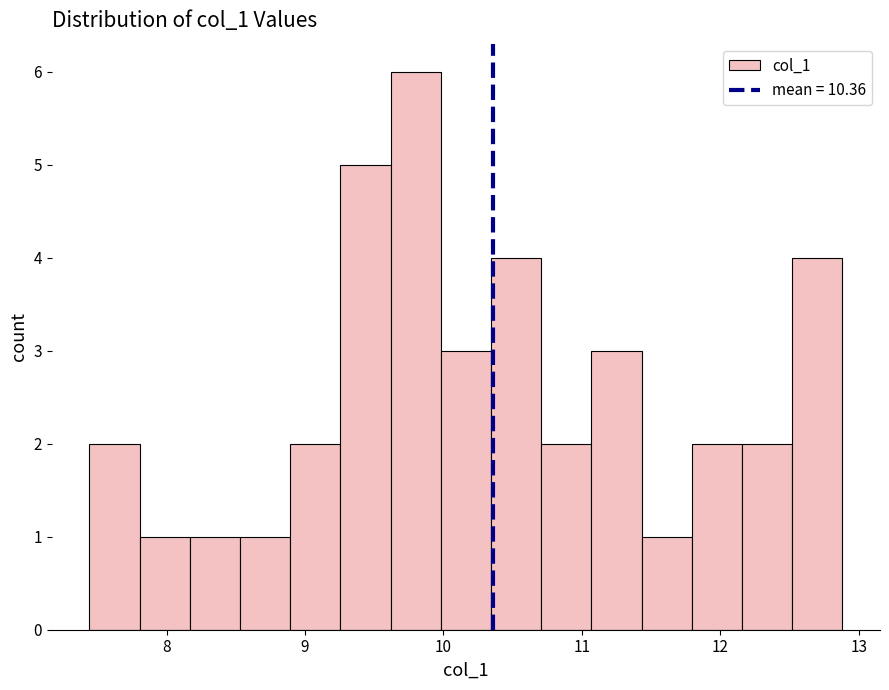

Read against the x-axis, roughly where is the centre of the tallest bar?

9.8